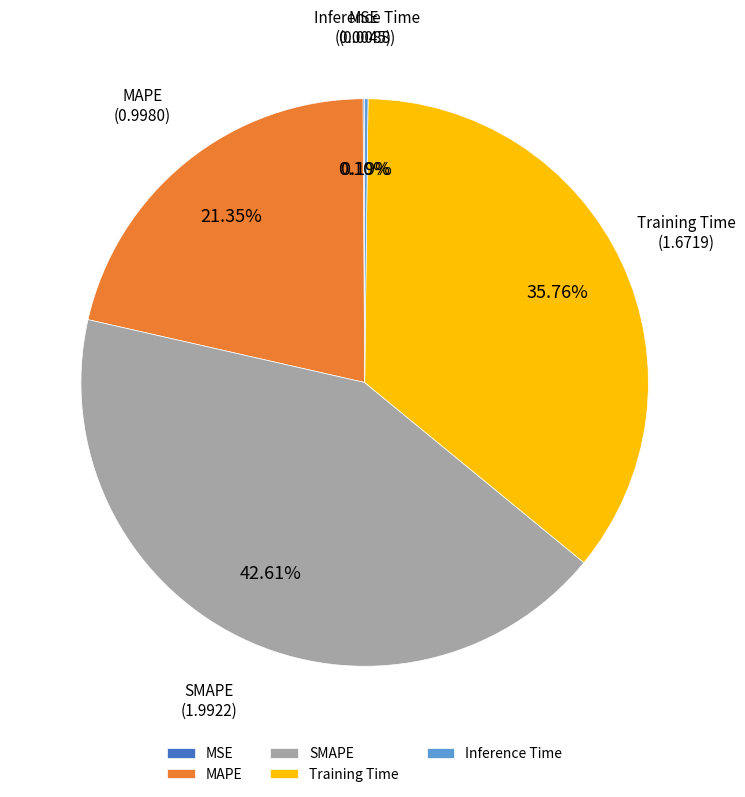

What is the largest slice in the pie chart?

SMAPE